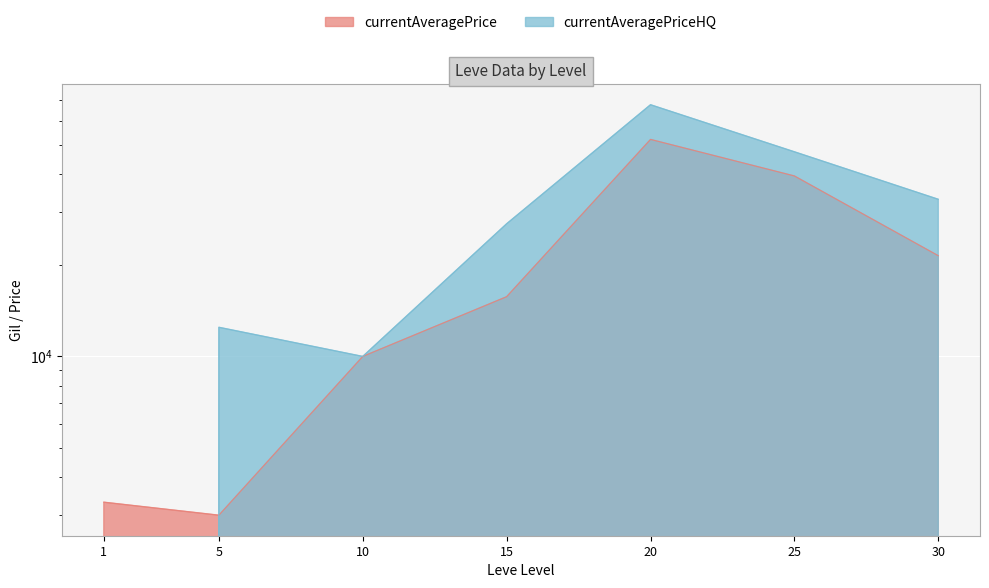

Reading left to right, list all the values displayed in this chart.

currentAveragePrice: 1=3307.0	5=2996.0	10=10005.0	15=15748.8	20=52000.0	25=39399.4	30=21500.0
currentAveragePriceHQ: 1=0.0	5=12483.0	10=10005.0	15=27399.5	20=67666.7	25=47332.7	30=33000.0